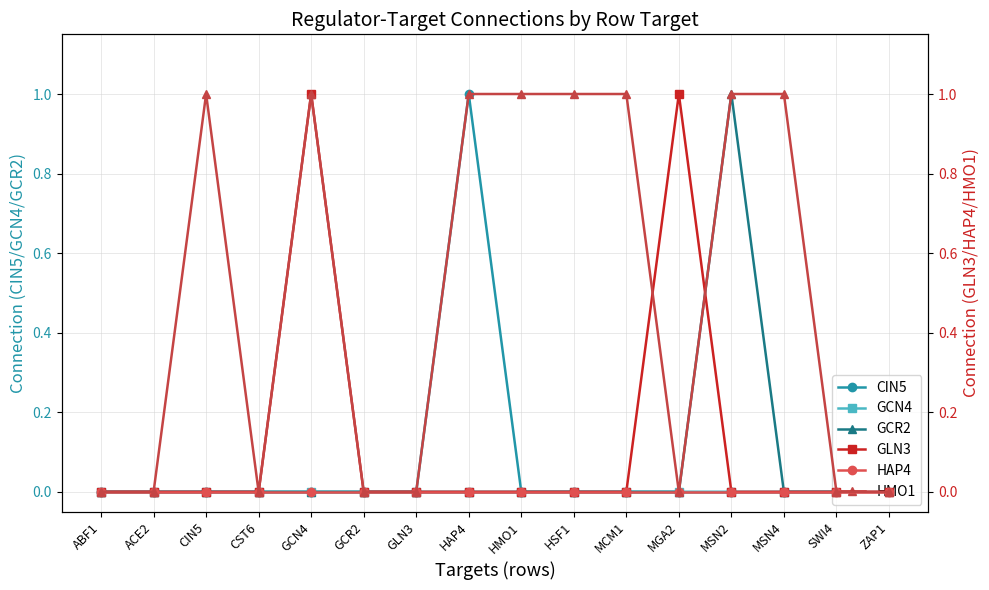

Where is the first local maximum for HMO1?

CIN5